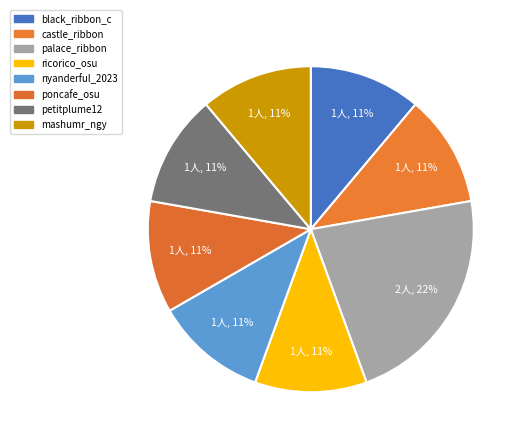

How many slices are in this pie chart?

8